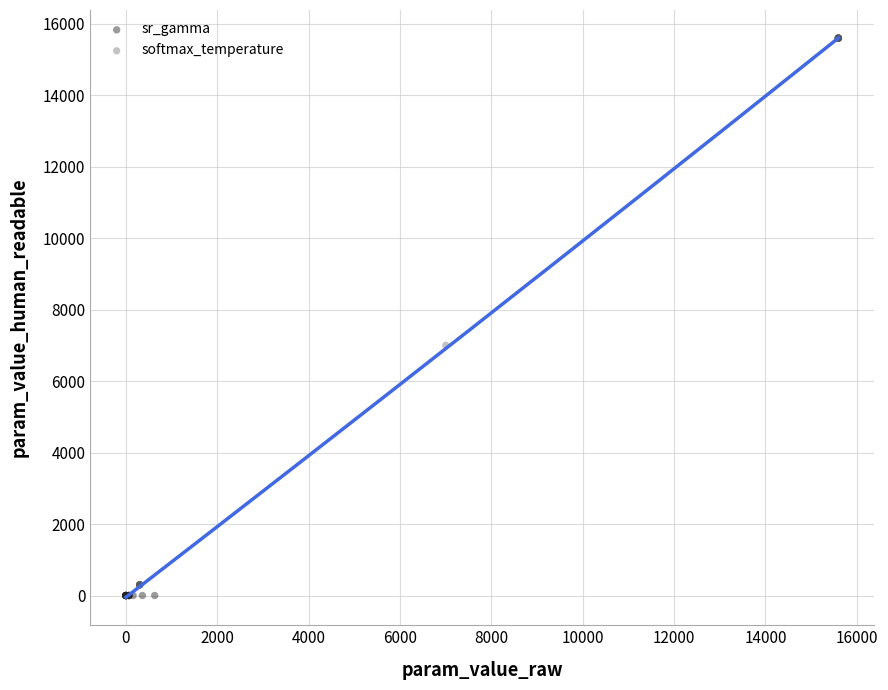

Which series reaches the maximum Y coordinate?

softmax_temperature